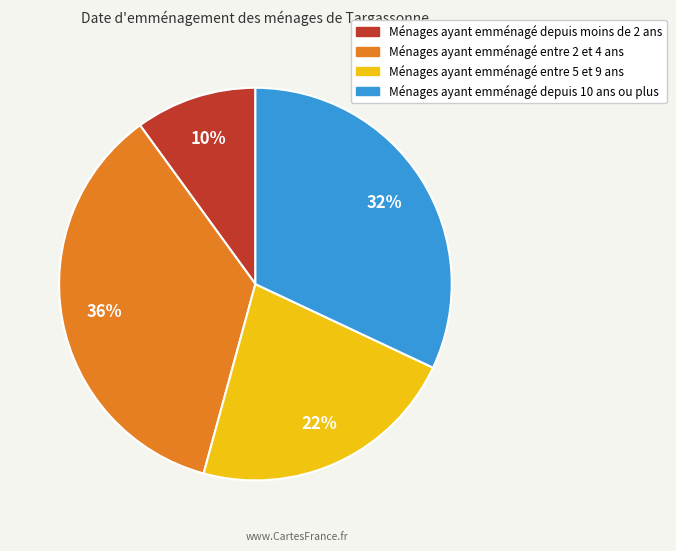

Is it true that Ménages ayant emménagé entre 5 et 9 ans is 22% of the pie?

True